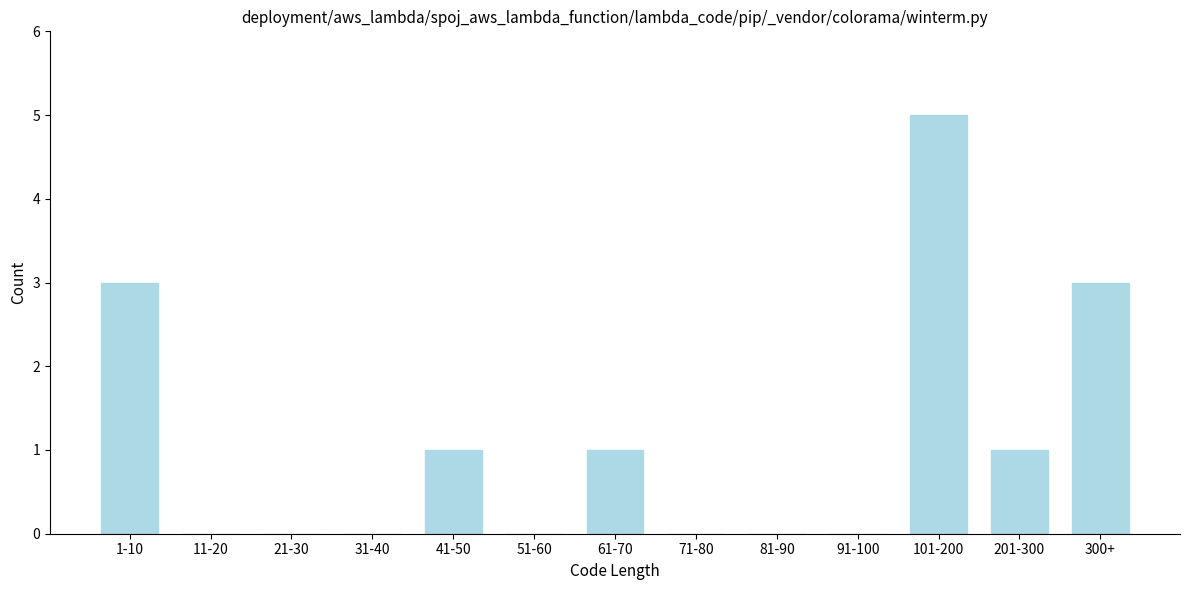

Reading right to left, list all the values displayed in this chart.

300+=3	201-300=1	101-200=5	91-100=0	81-90=0	71-80=0	61-70=1	51-60=0	41-50=1	31-40=0	21-30=0	11-20=0	1-10=3